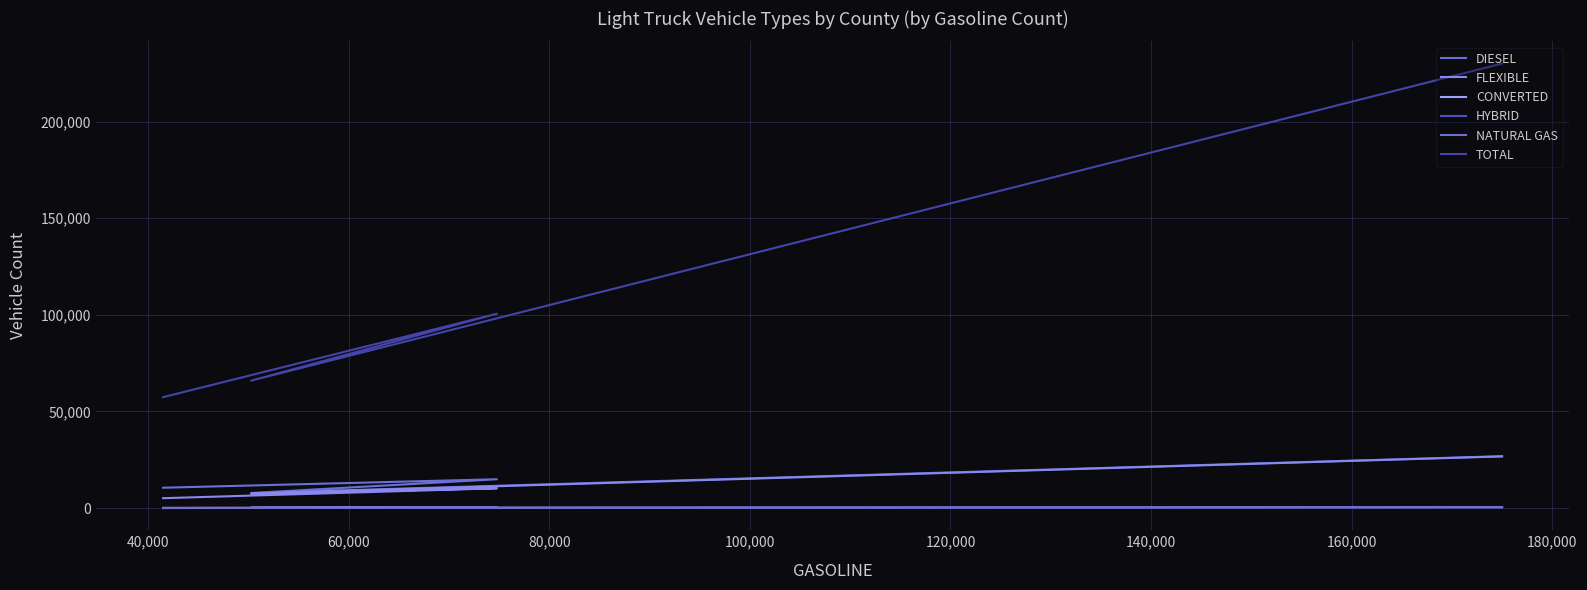

What is the sum of all CONVERTED values?

1153